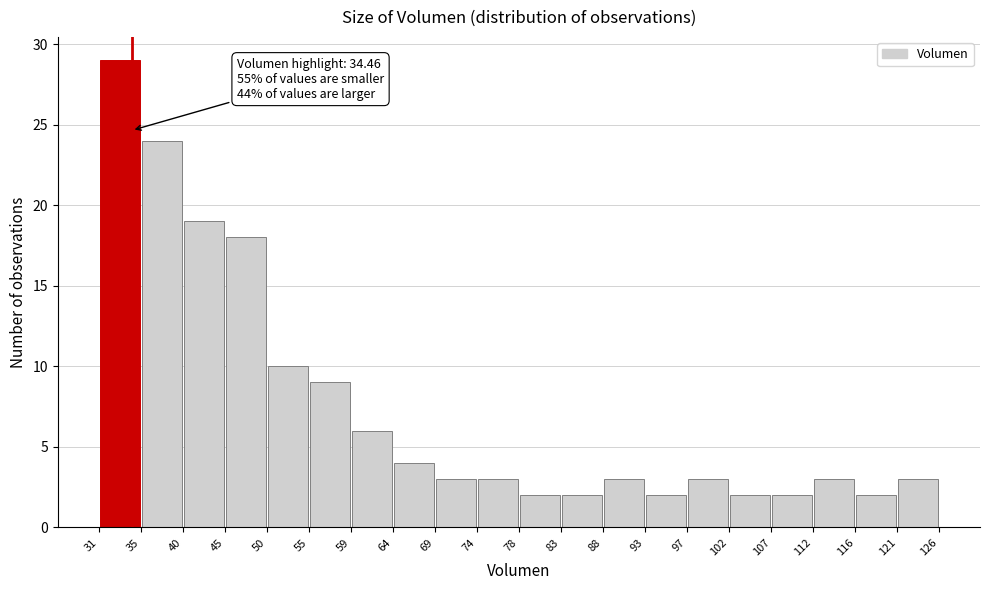

Over which range of the x-axis is the bar tallest?

31 to 35